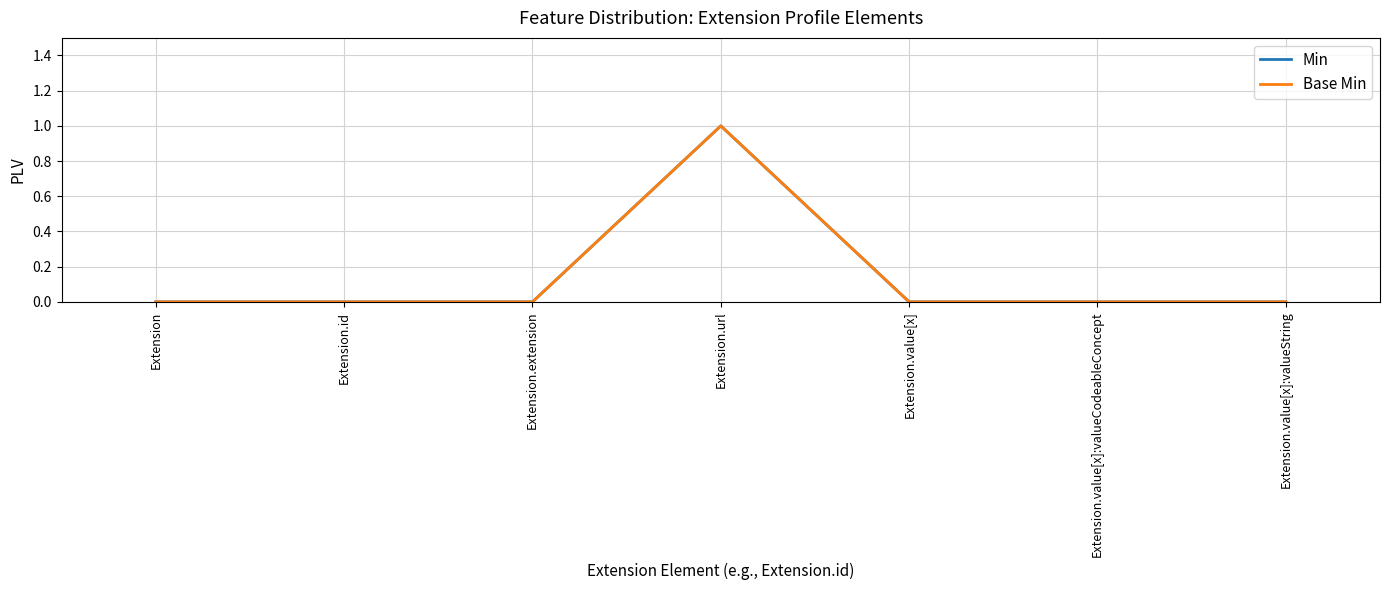

At which category does the chart reach its peak across all series?

Extension.url